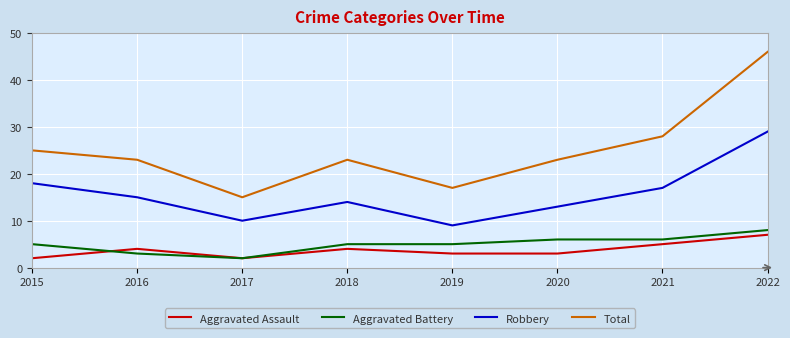

Which series has the largest total across all categories?

Total